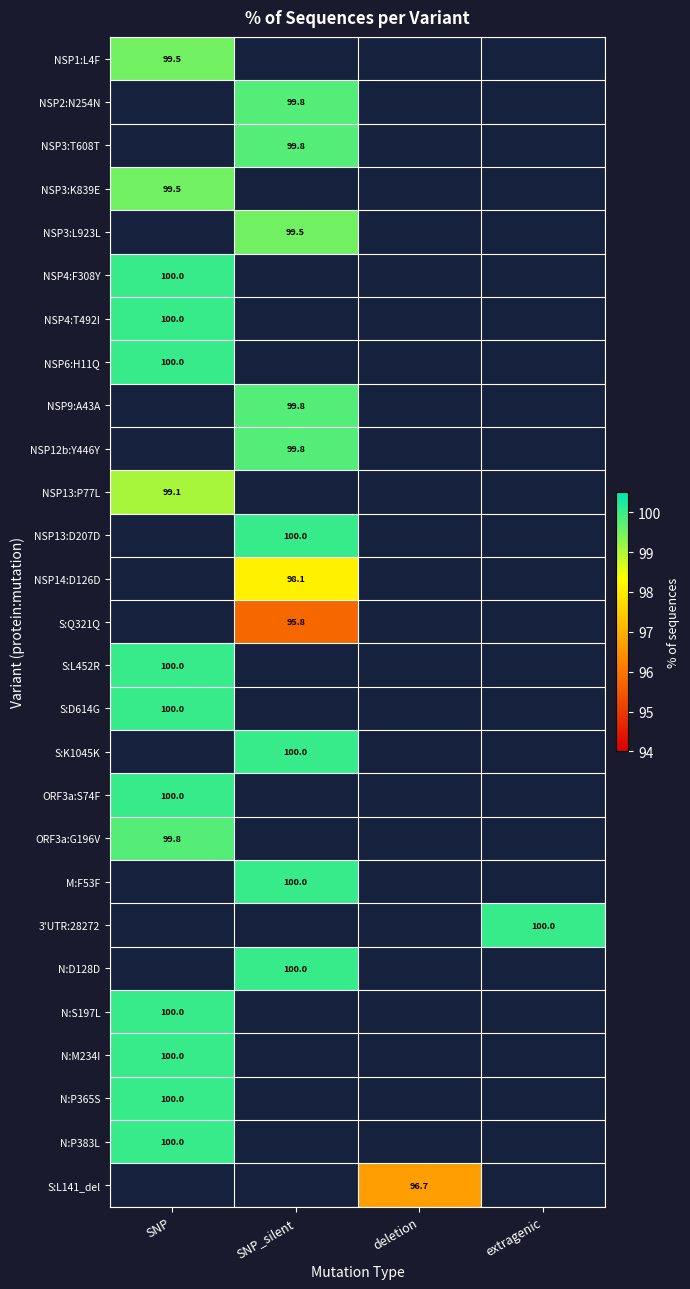

Which has a higher value, SNP or SNP_silent?

SNP_silent